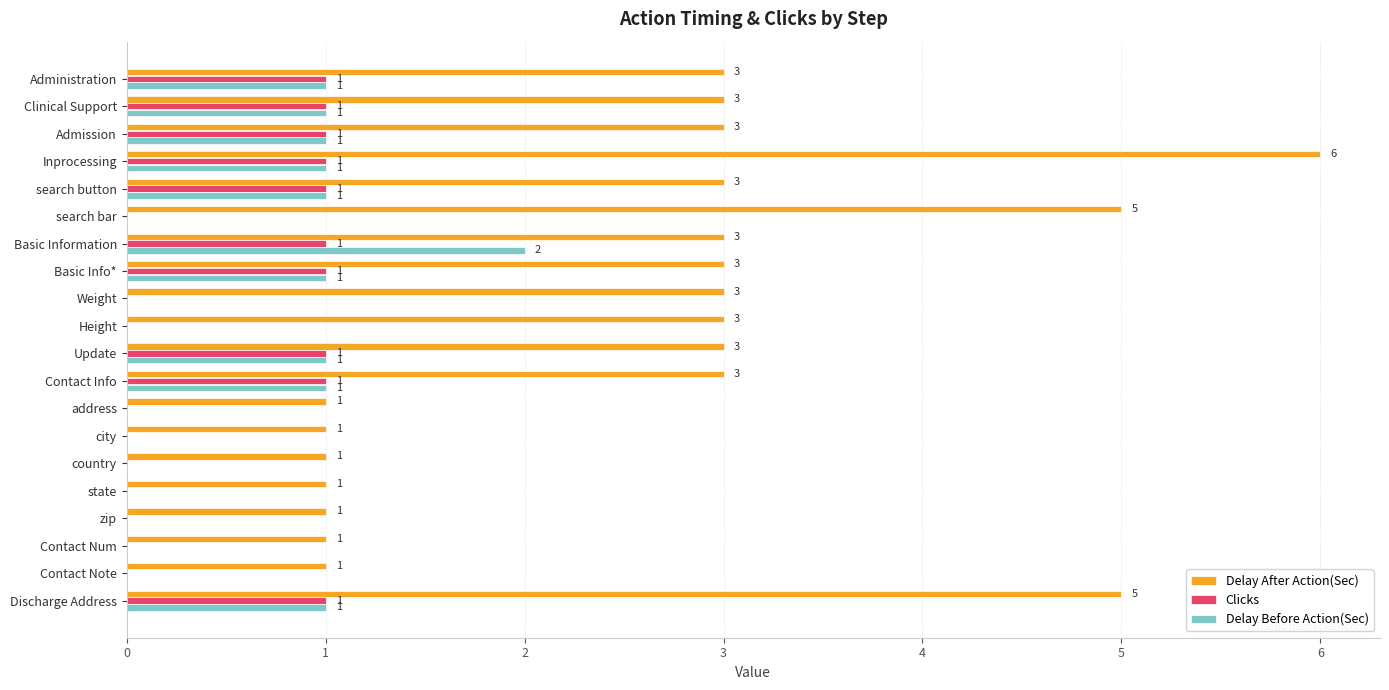

What is the total value across all series at Basic Info*?

5